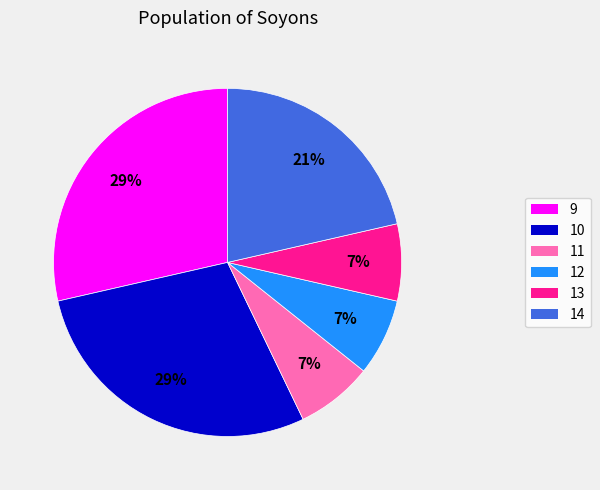

The 9 slice represents 40% of the pie. True or false?

False